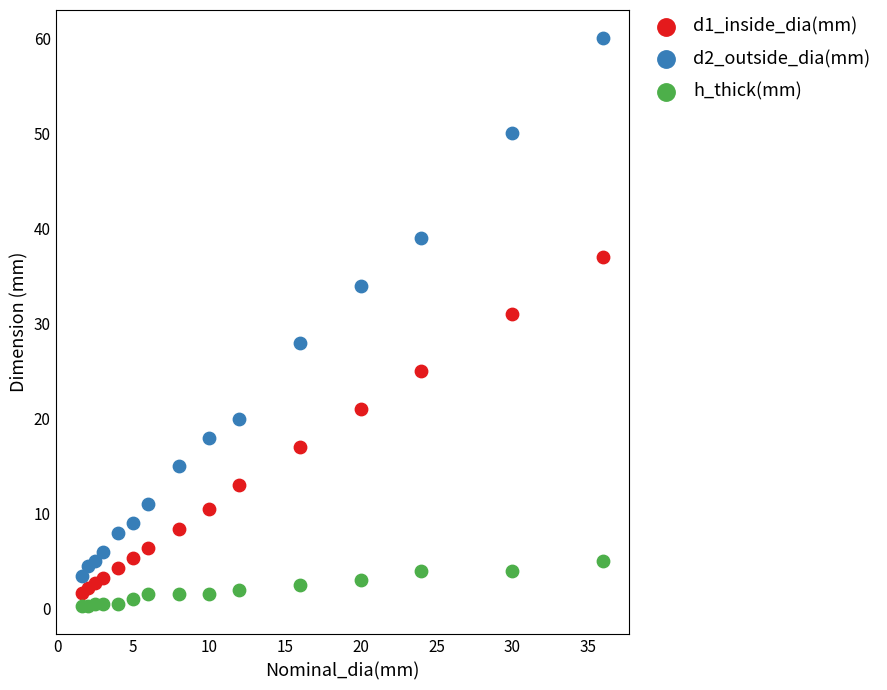

What are all the series names shown in the legend?

d1_inside_dia(mm), d2_outside_dia(mm), h_thick(mm)